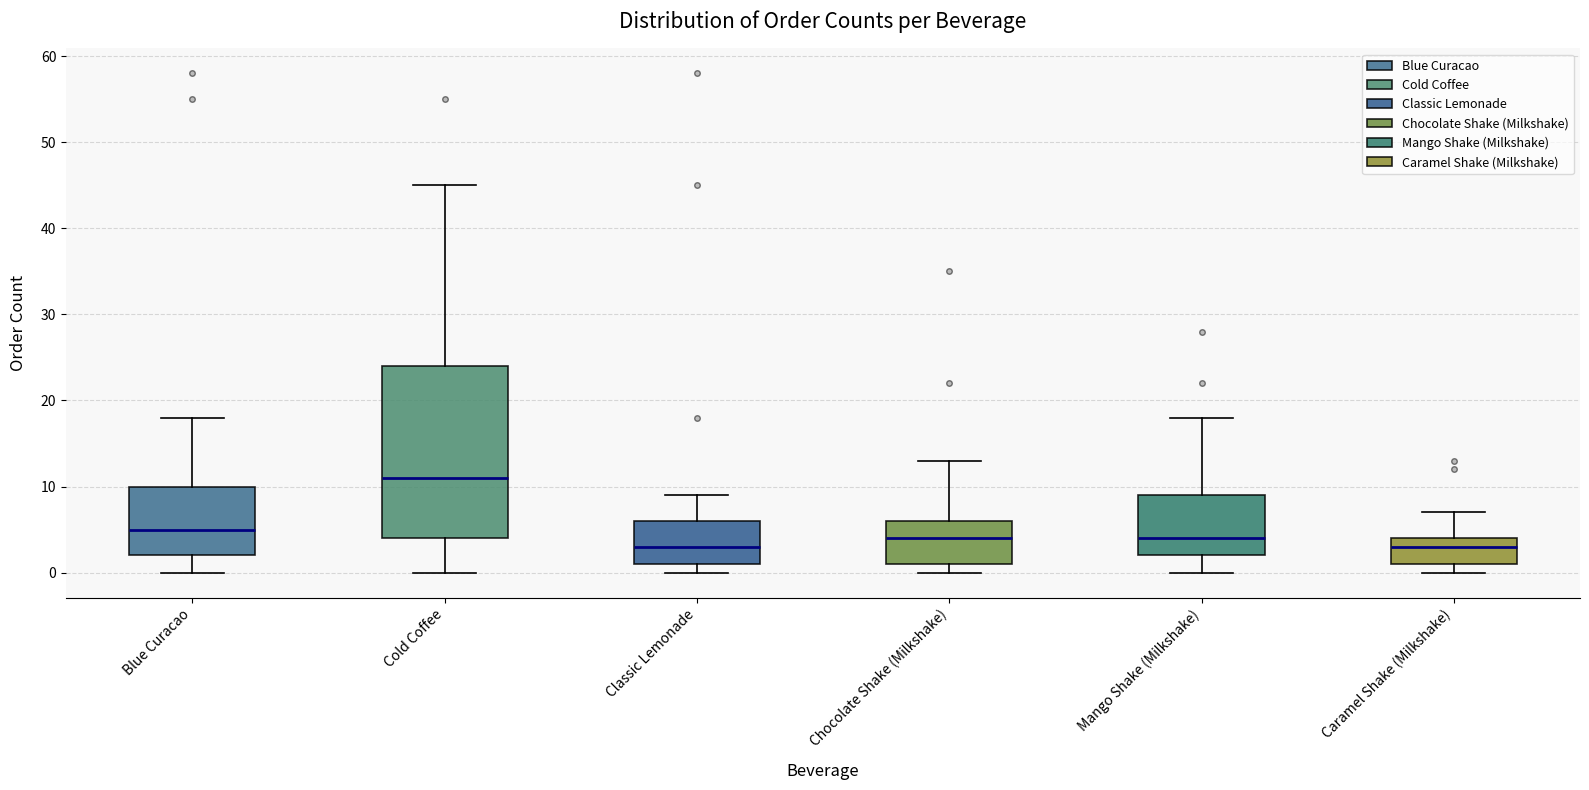

Where does the upper whisker of the box for Classic Lemonade end on the y-axis? The values are not printed on the chart, so give them approximately, as read against the axis.

9